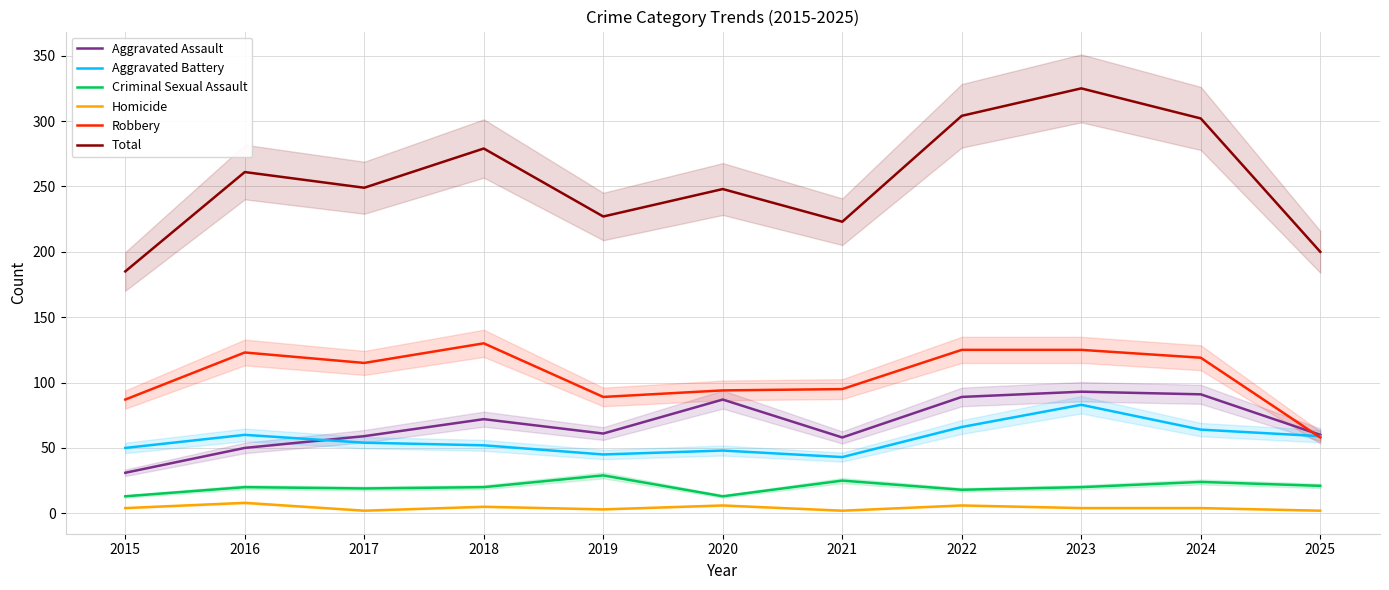

At which category does Homicide reach its first local valley?

2017